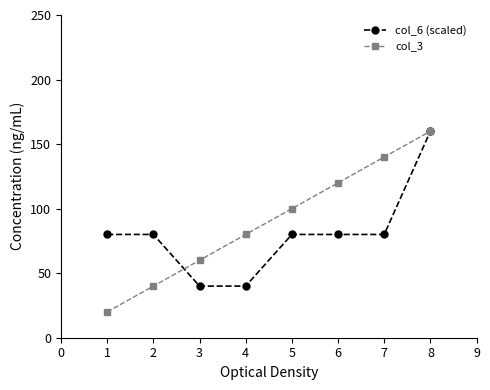

Which series has the largest total across all categories?

col_3